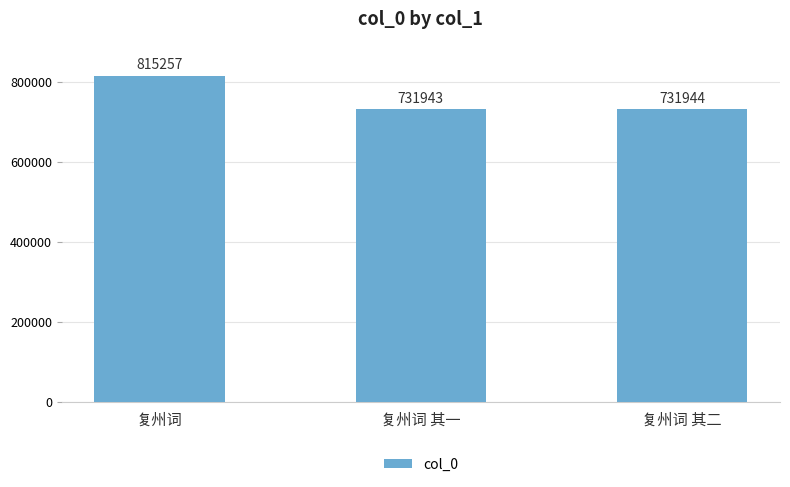

The chart shows a value of 731943 at 复州词 其一. True or false?

True